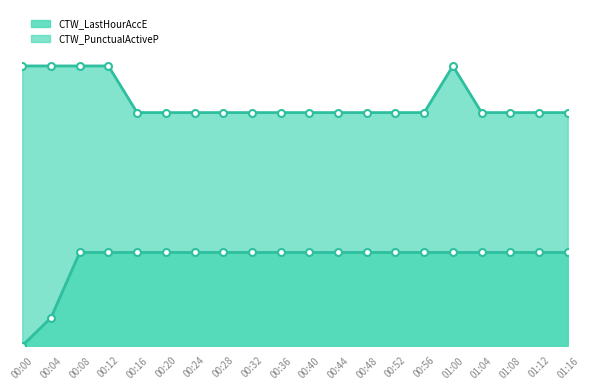

How many data points does each series have?

20